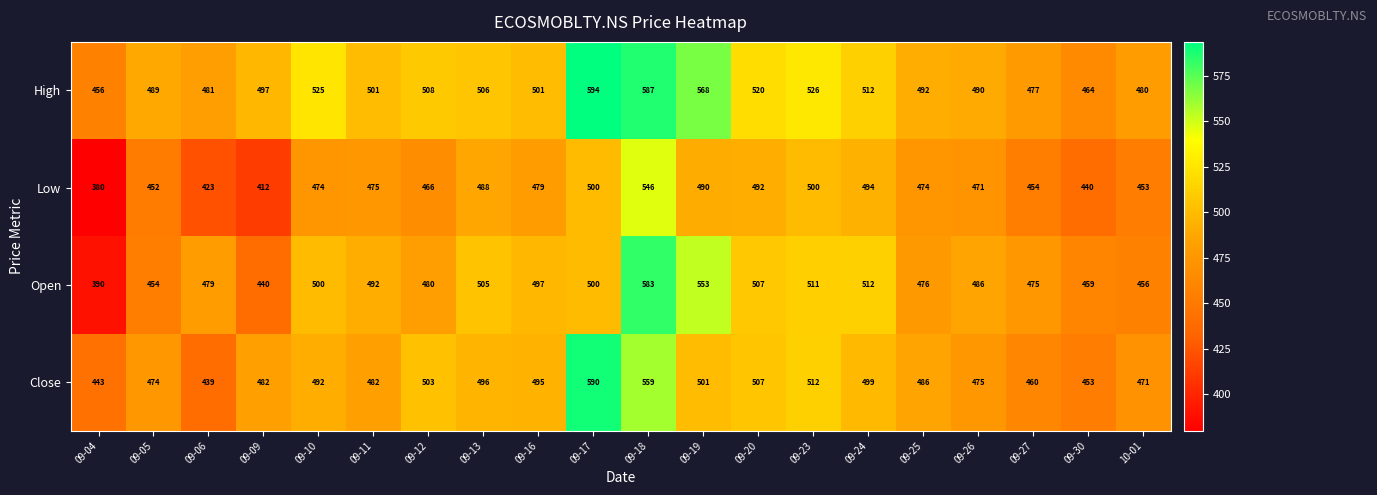

Which series has the largest total across all categories?

High